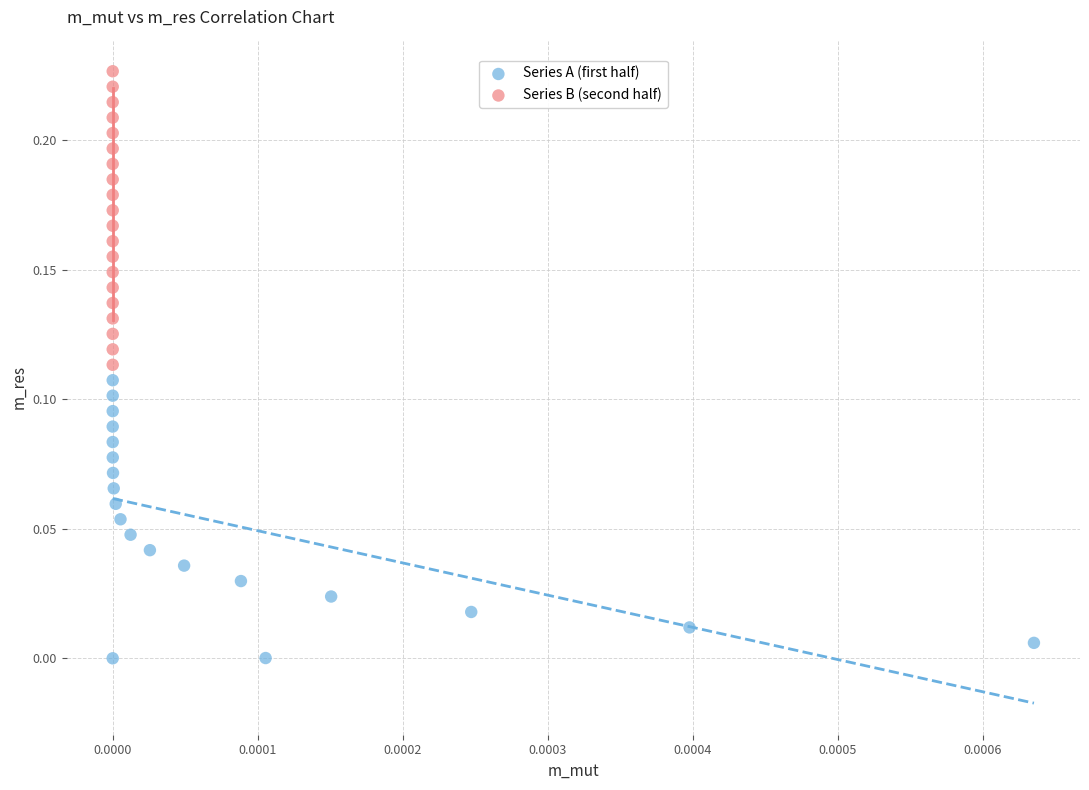

Which series contains the lowest Y value?

Series A (first half)